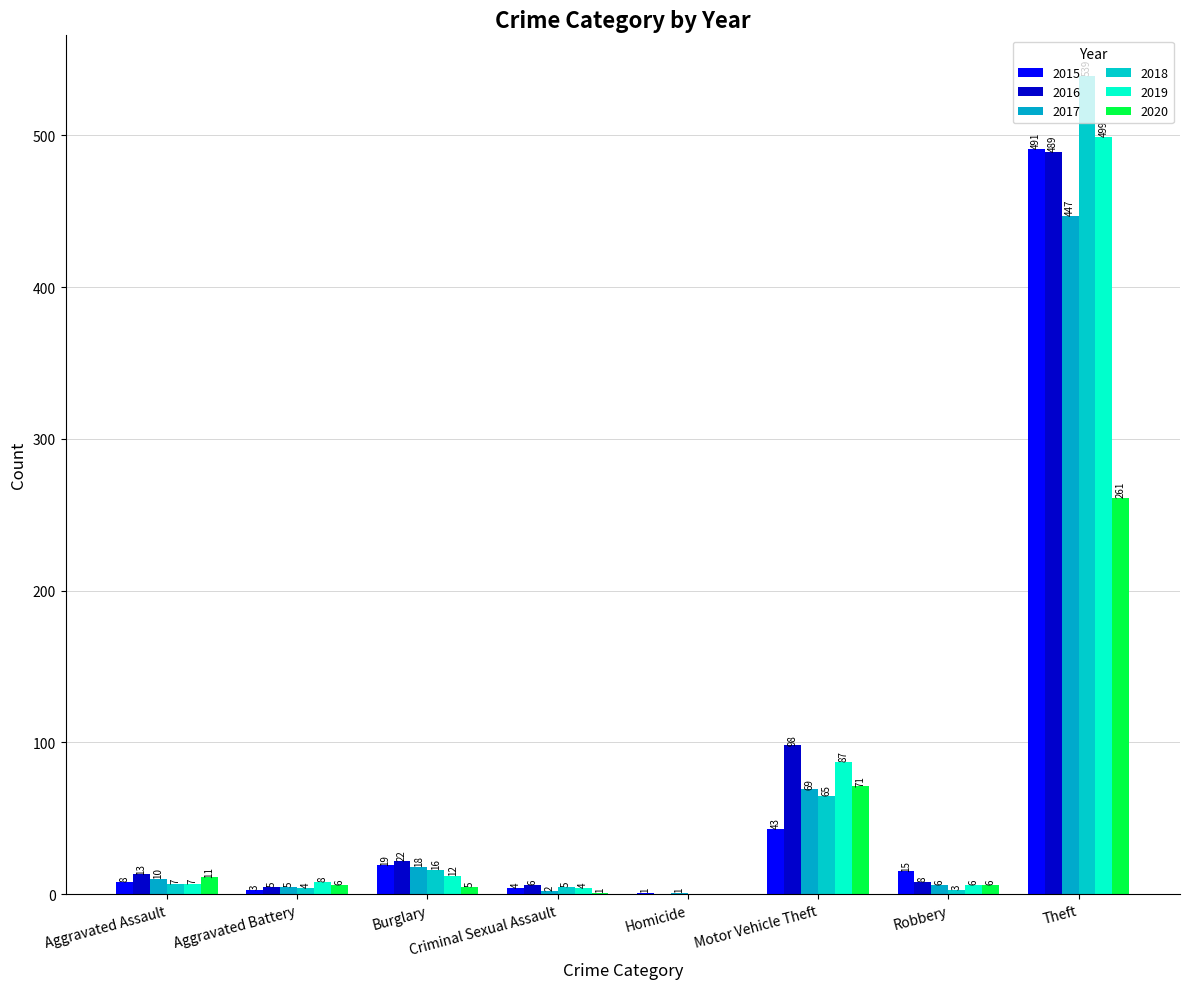

Which series has the largest total across all categories?

2016